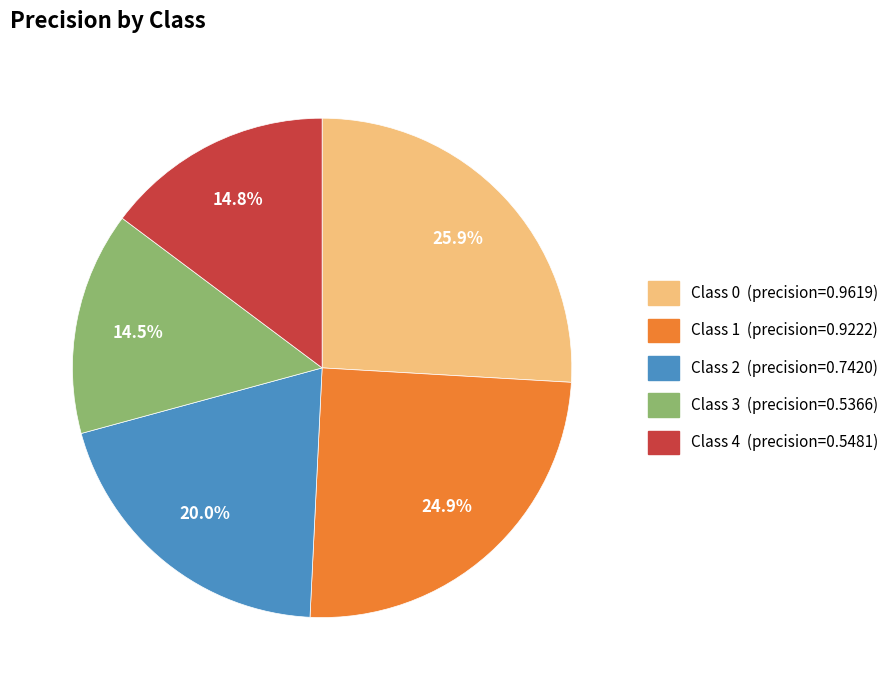

To the nearest percent, what is the average slice percentage?

20%